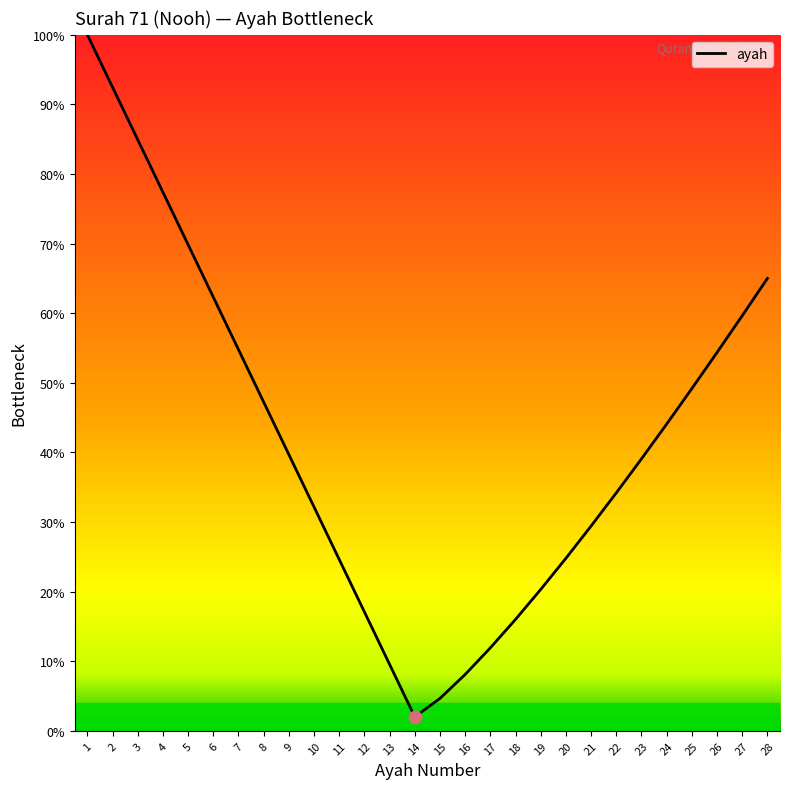

Between 22 and 12, which is larger?

22